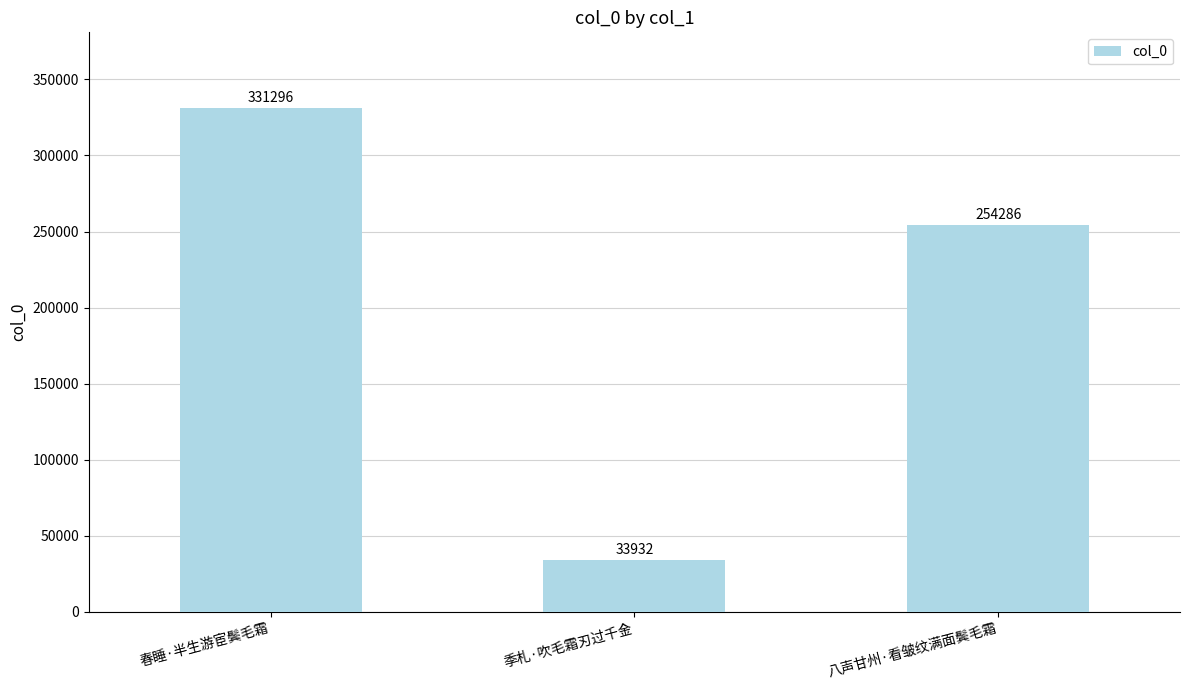

Is it true that the value at 春睡·半生游宦鬓毛霜 is 198775?

False